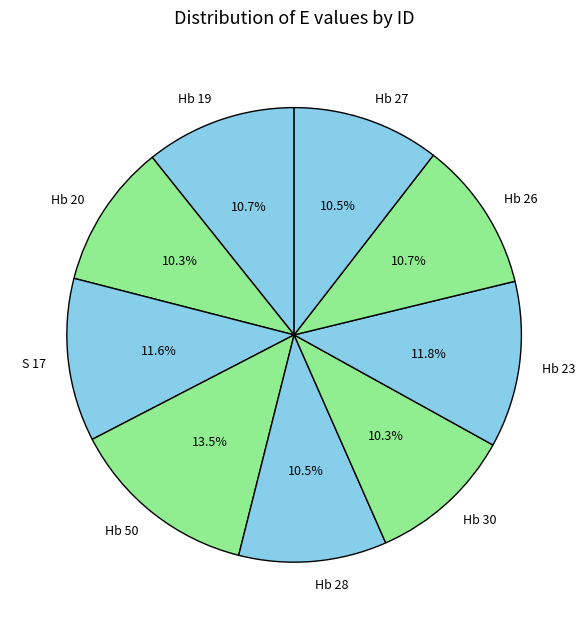

To the nearest percent, what is the difference between the largest and smallest slice percentages?

3%